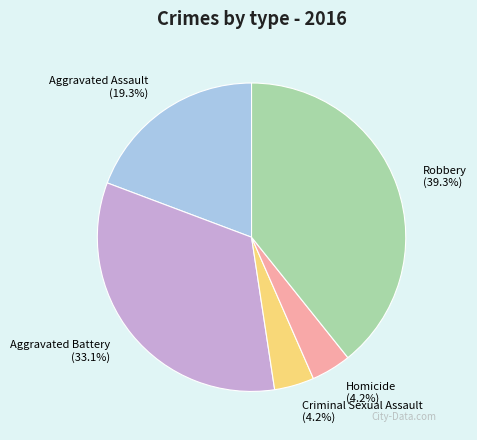

How many segments does this pie chart have?

5